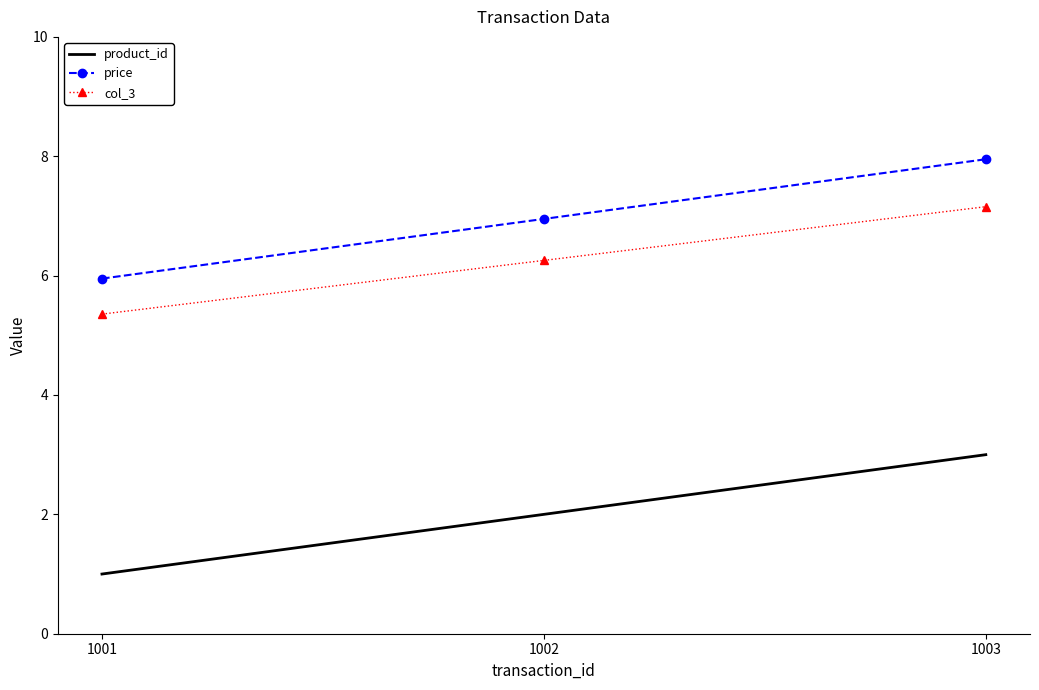

At 1003, list the series in order from largest to smallest.

price, col_3, product_id